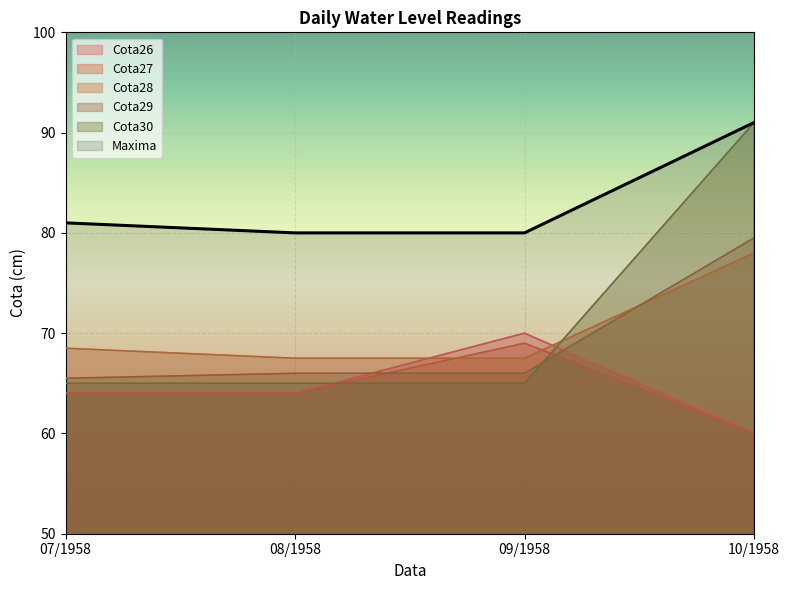

Is the value of Cota26 at 09/1958 greater than the value of Cota29 at 08/1958?

Yes